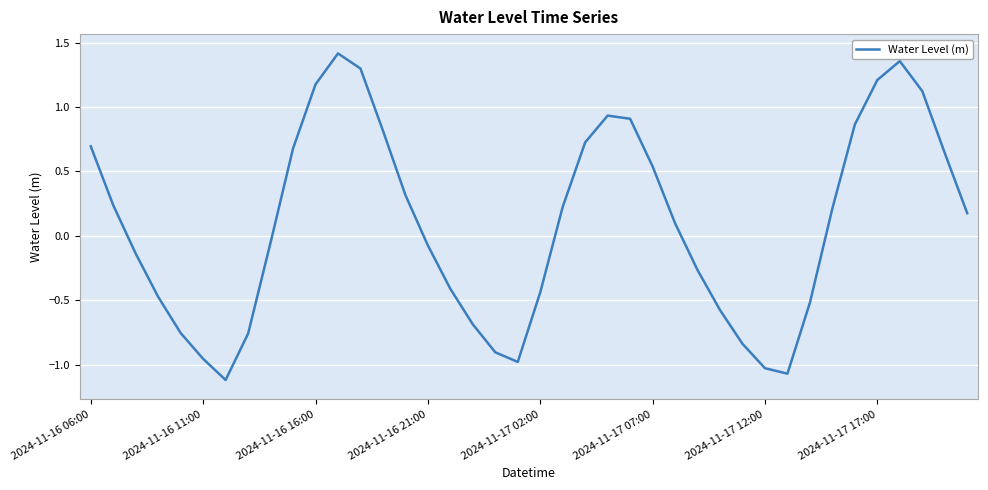

What is the average value?

0.1